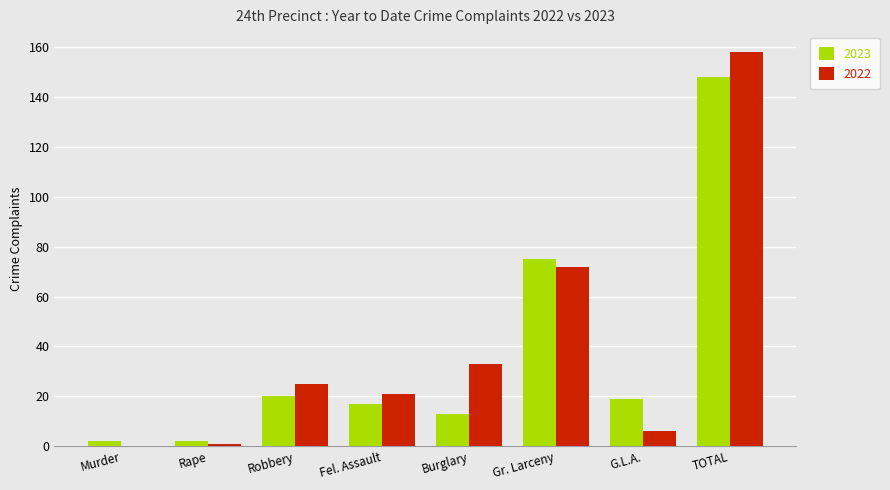

True or false: 2023 has a value of 6 at Robbery.

False